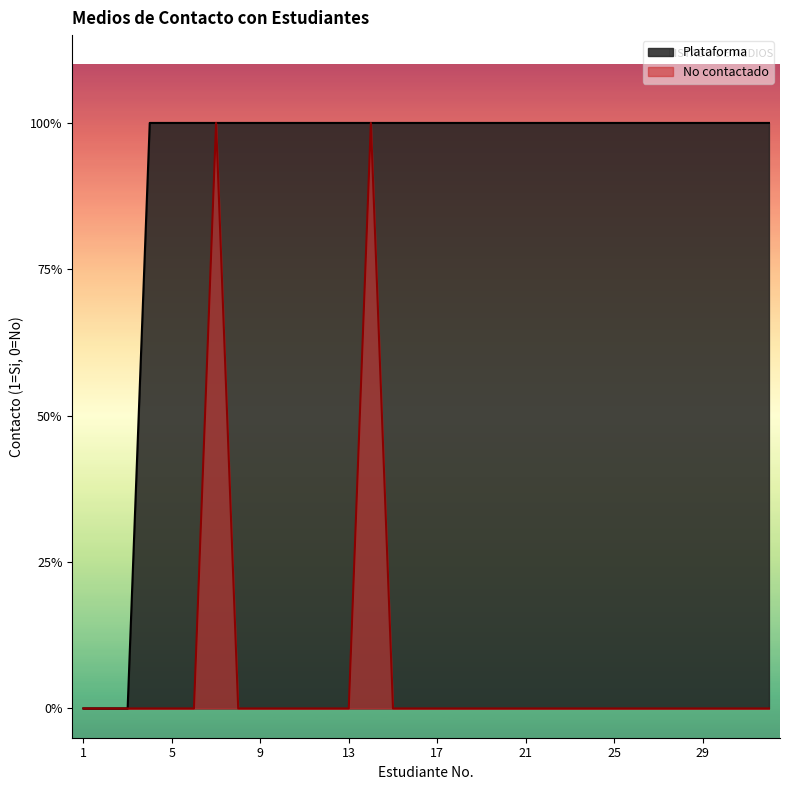

What is the difference between the maximum and minimum values in the Plataforma series?

1